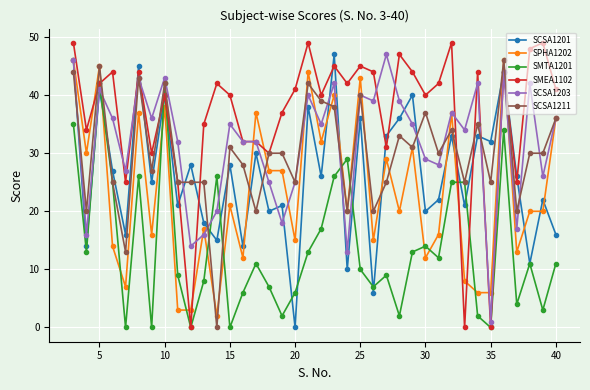

In SCSA1201, how many points are lower than both neighbors (excluding endpoints)?

15